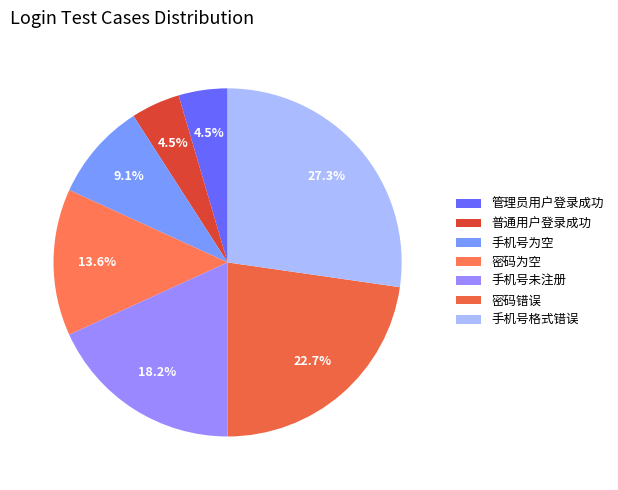

Which slice is the smallest?

管理员用户登录成功